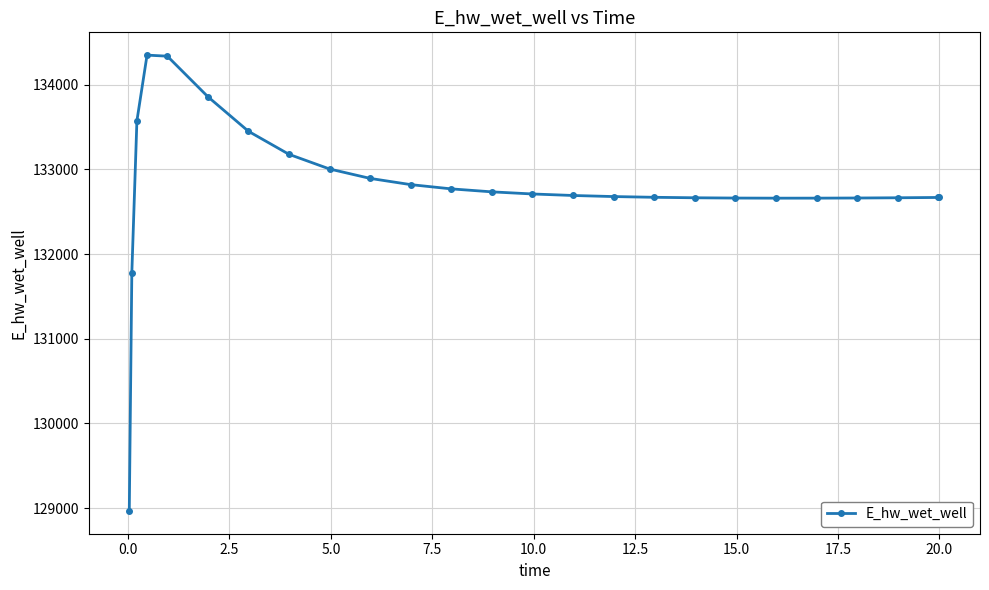

What is the value of the 10th point from the left?

132893.7